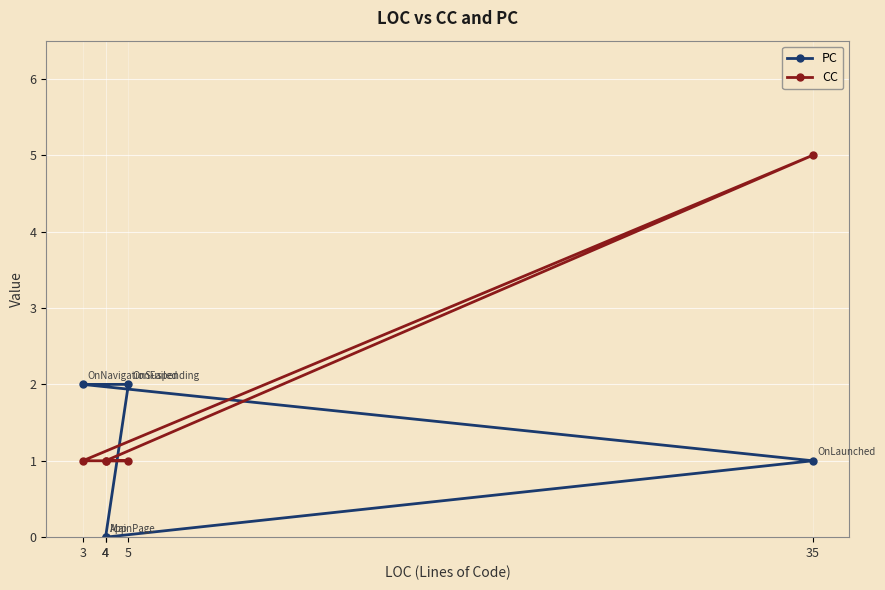

What is the sum of all CC values?

9